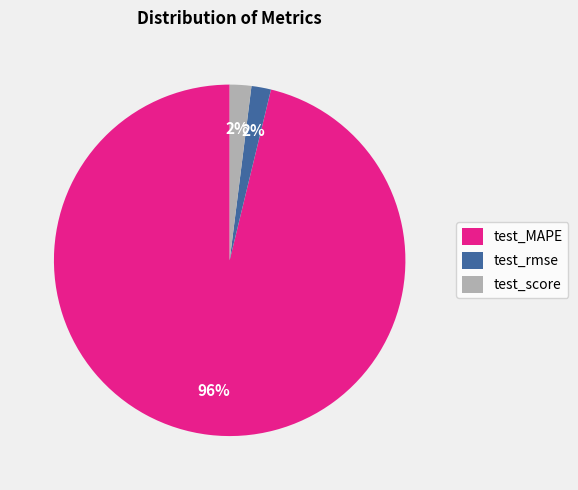

To the nearest percent, what portion does test_rmse represent?

2%